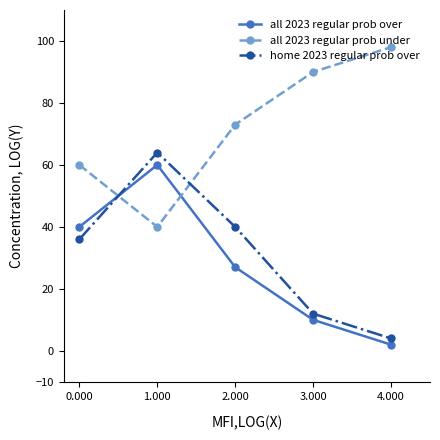

What is the label of the 3rd point from the right?

2.000